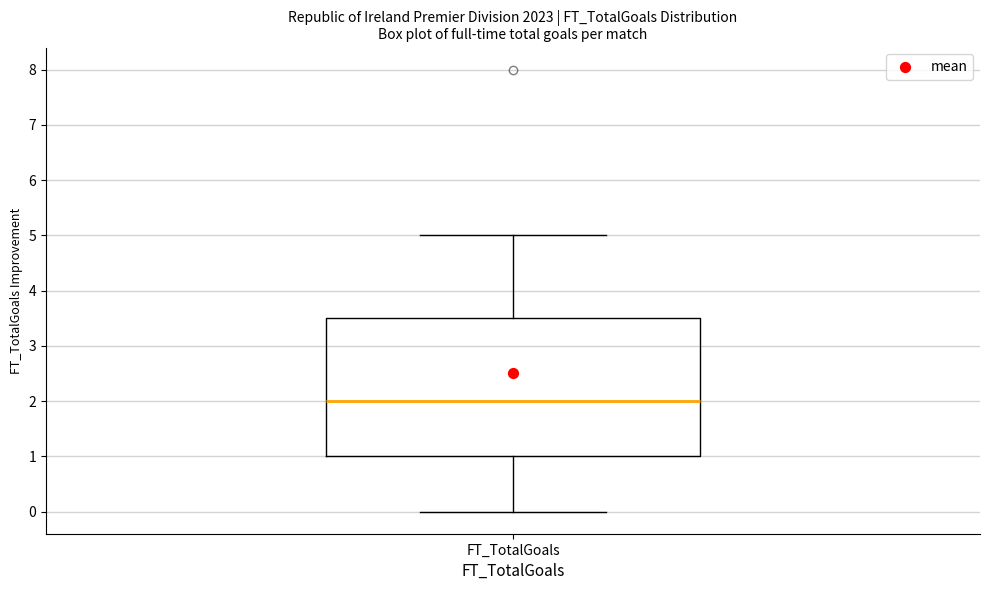

Transcribe this box plot: give where the median line is, the range the box spans, and where the two whiskers end, as read against the y-axis. The values are not printed on the chart, so give them approximately, as read against the axis.

median 2.0, box 1.0 to 3.5, whiskers 0.0 to 5.0